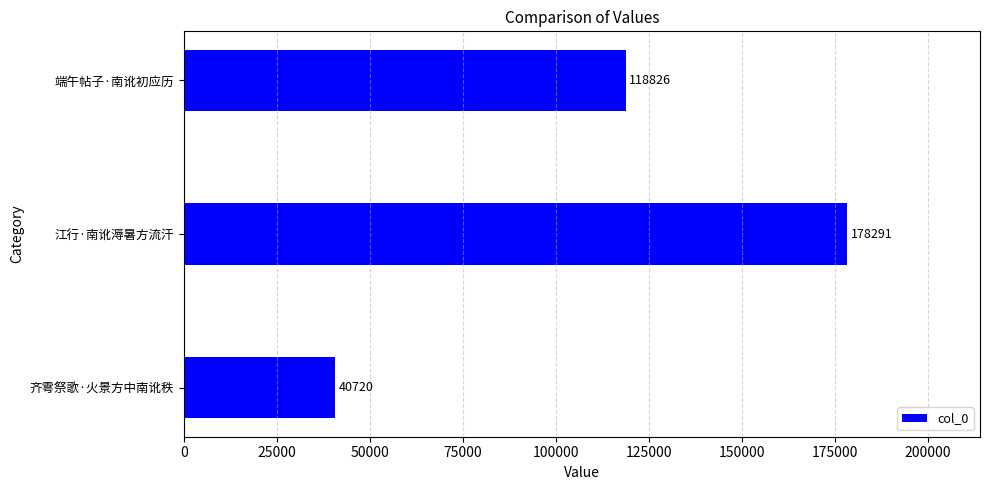

Where is the data nearest to the value 109505?

端午帖子·南讹初应历